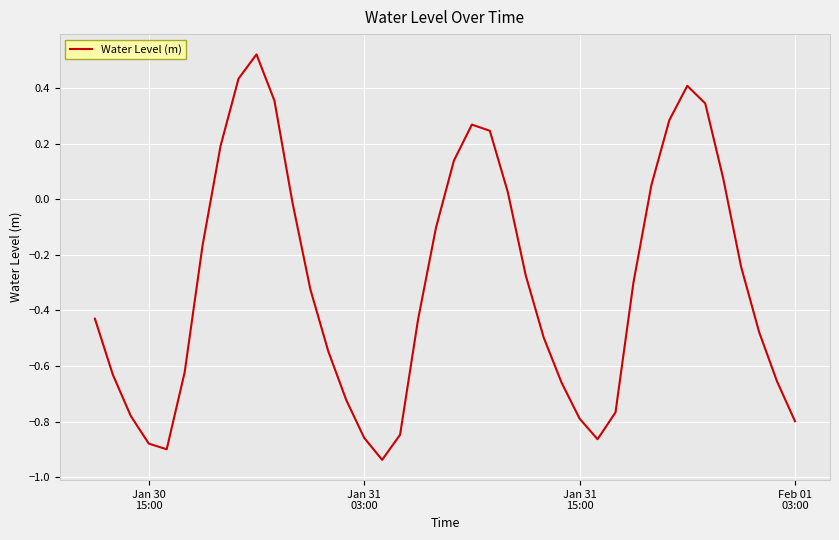

What is the difference between the maximum and minimum values?

1.5